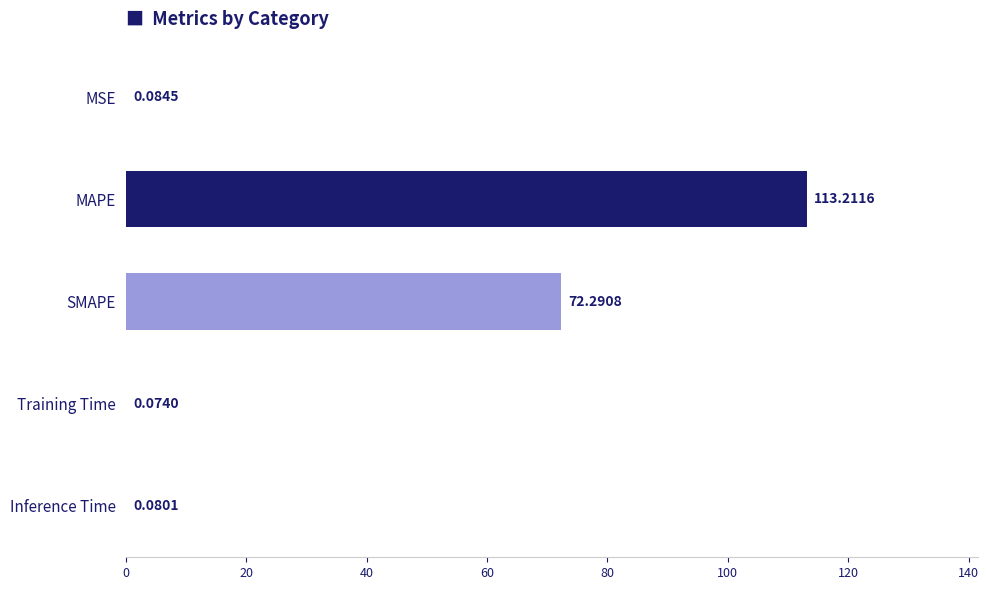

Which category has the highest value across all series?

MAPE